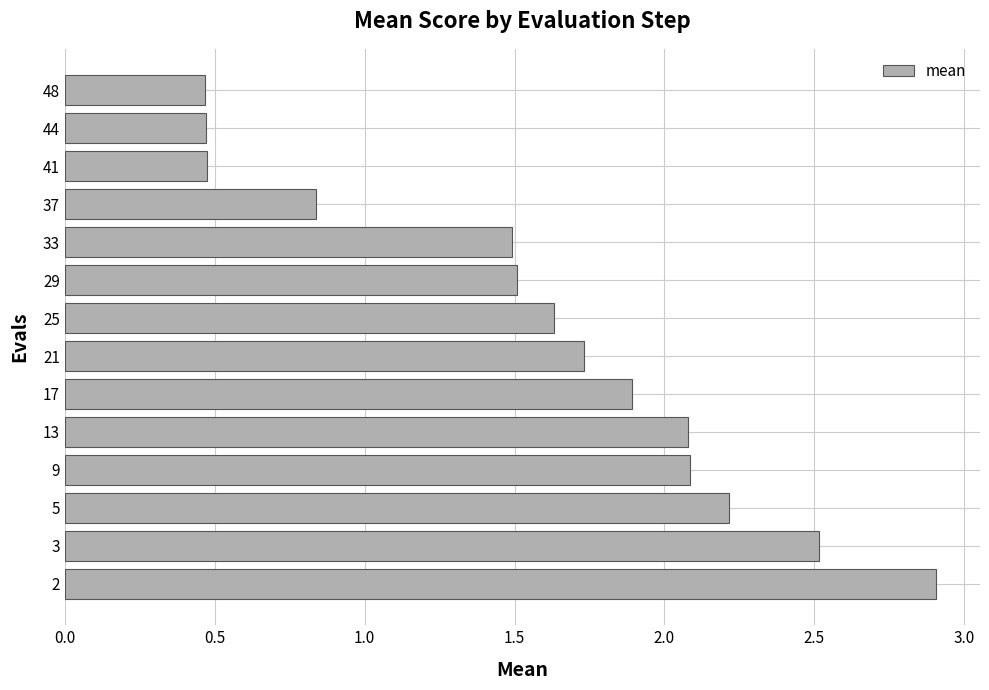

How many values are below 1?

4